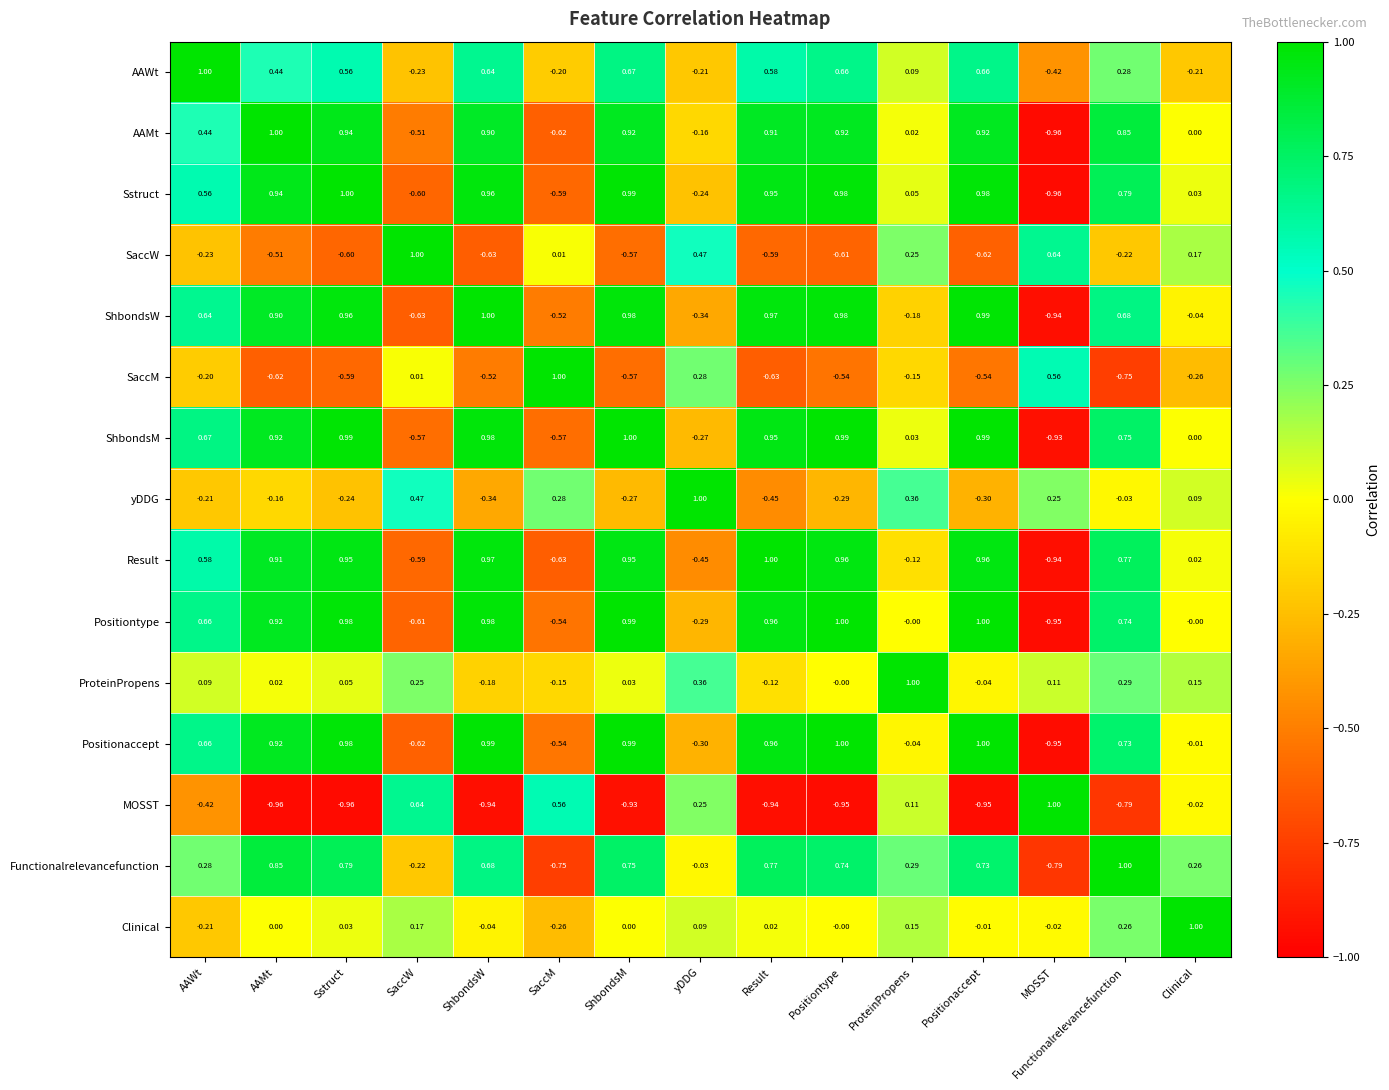

List the labels in order of yDDG value, largest first.

yDDG, SaccW, ProteinPropens, SaccM, MOSST, Clinical, Functionalrelevancefunction, AAMt, AAWt, Sstruct, ShbondsM, Positiontype, Positionaccept, ShbondsW, Result